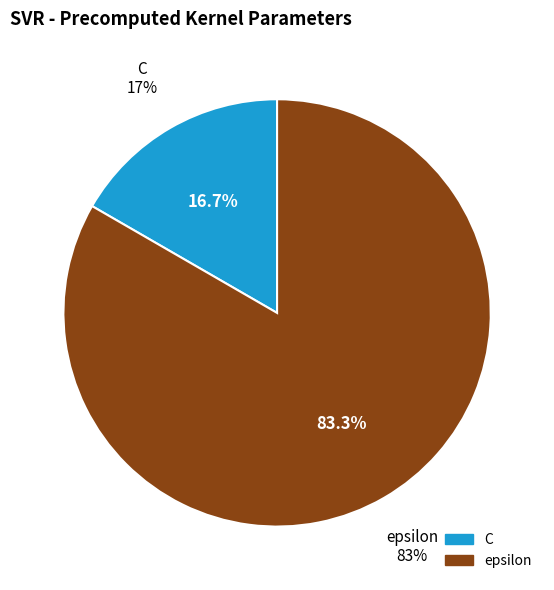

Count the number of slices in the pie.

2